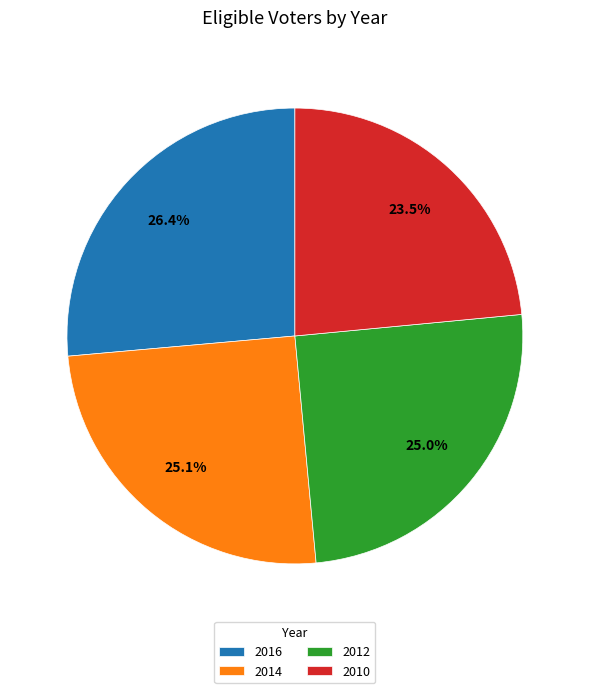

What is the smallest slice in the pie chart?

2010